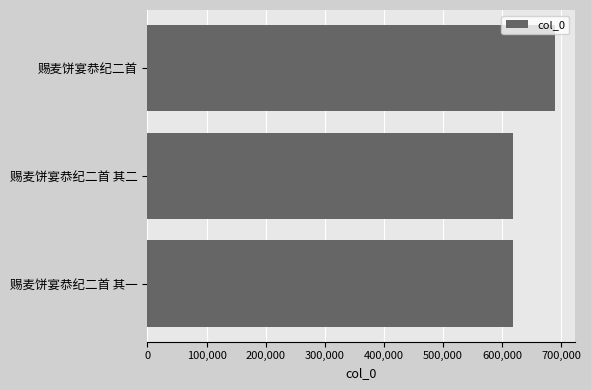

What is the change in value from 赐麦饼宴恭纪二首 其一 to 赐麦饼宴恭纪二首?

+70676